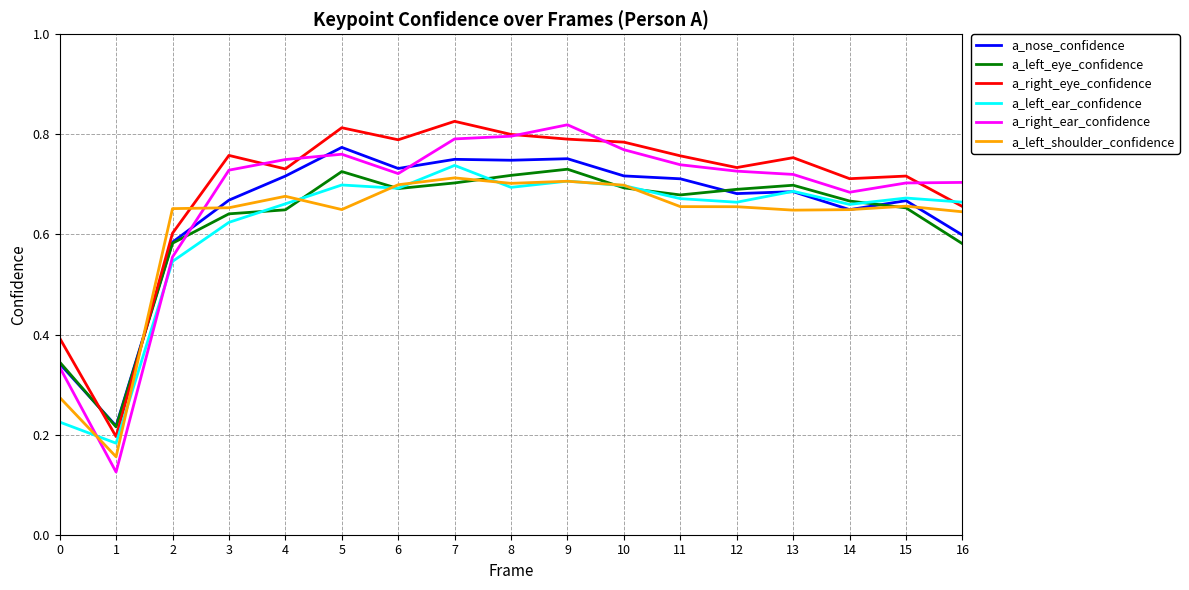

Which series changed the most between 1 and 16?

a_right_ear_confidence